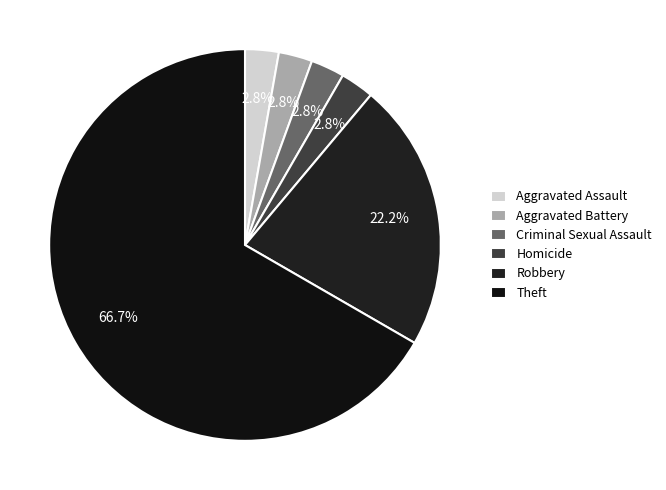

Which category has the biggest portion of the pie?

Theft